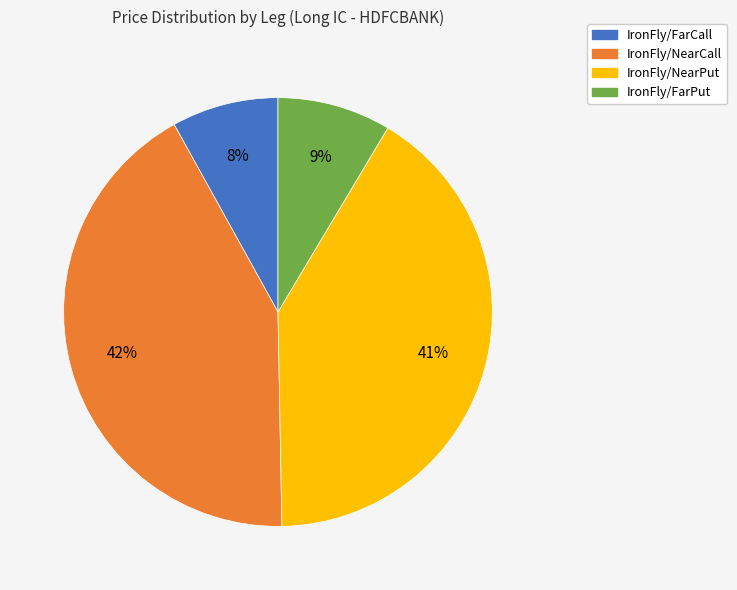

Which slice is the largest?

IronFly/NearCall